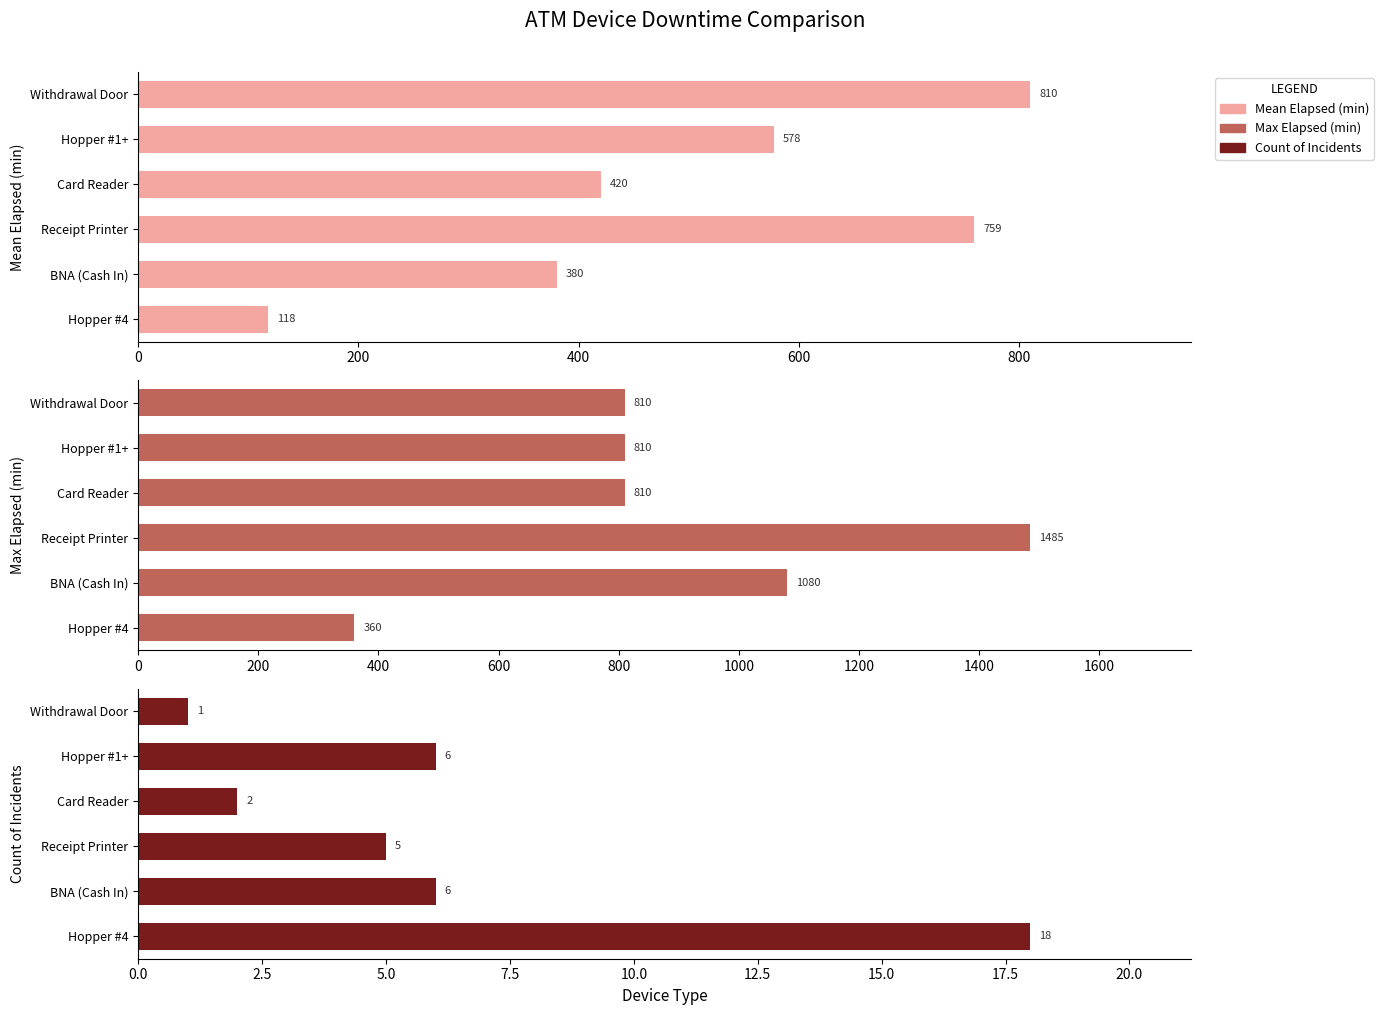

Which series has the largest range (max minus min)?

Max Elapsed (min)